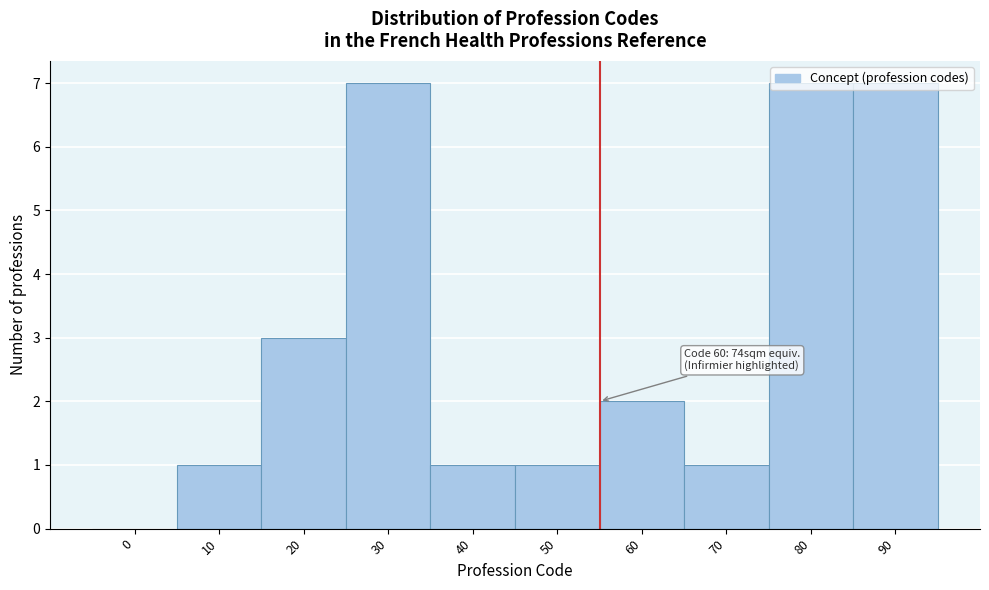

Between 70 and 90, which is larger?

90